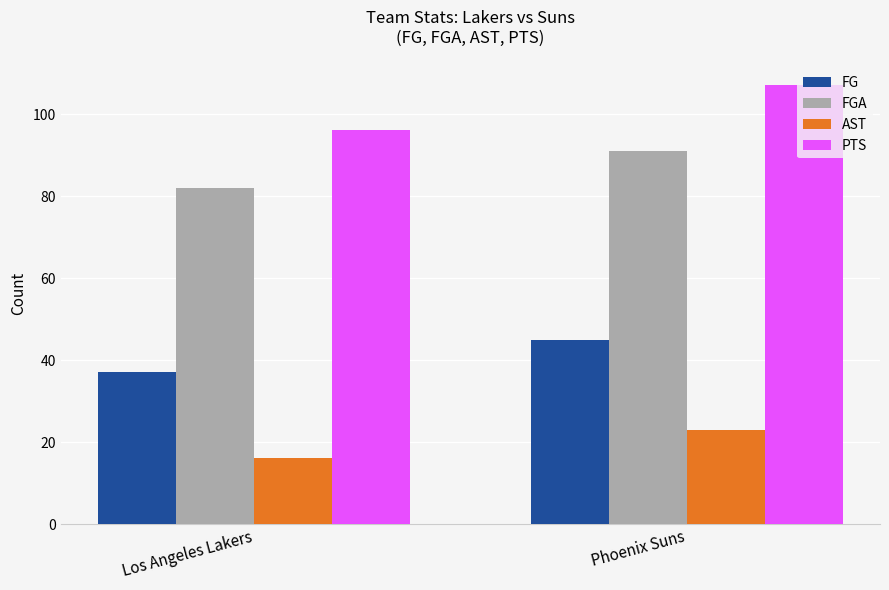

Which label corresponds to the largest value in the chart?

Phoenix Suns